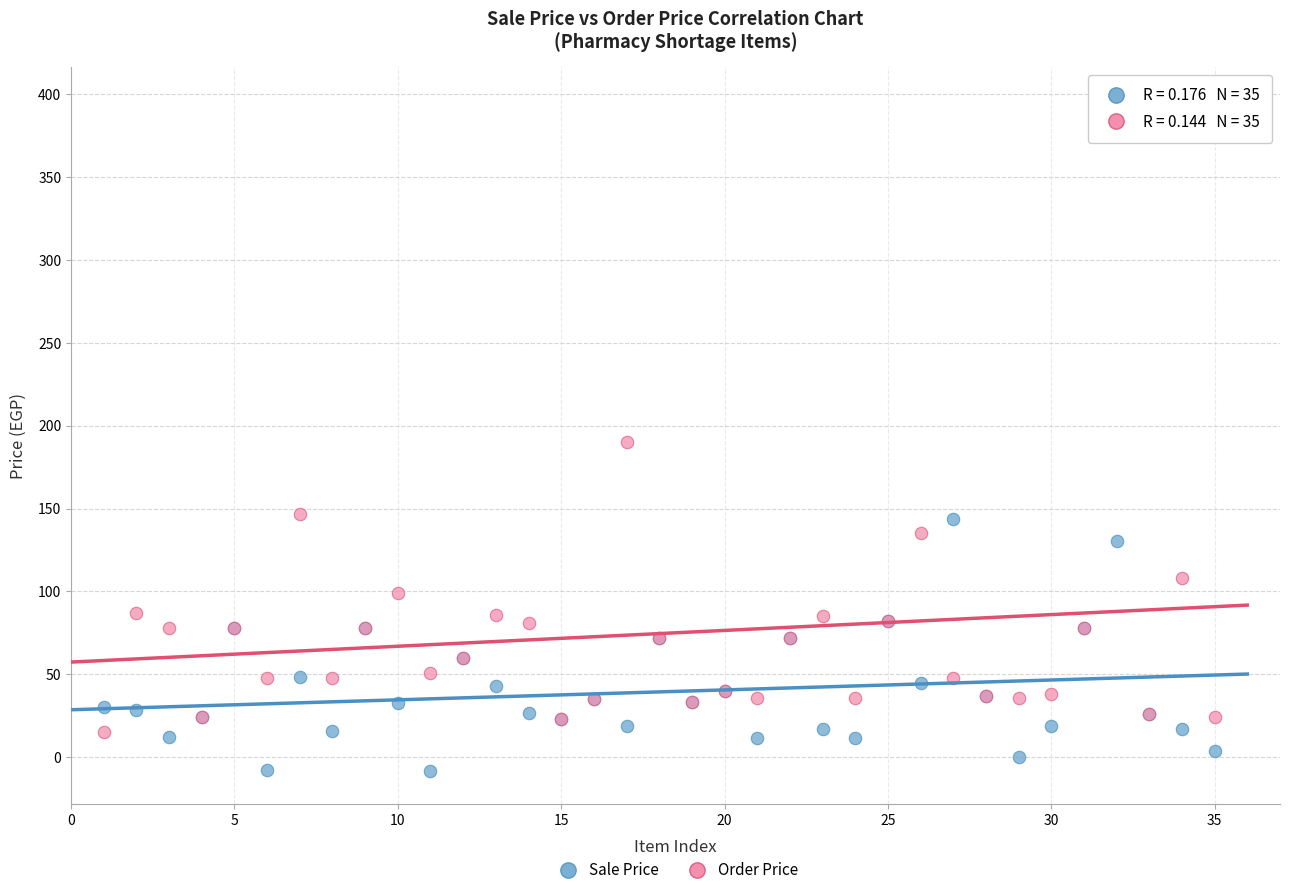

Which series contains the highest Y value?

Order Price